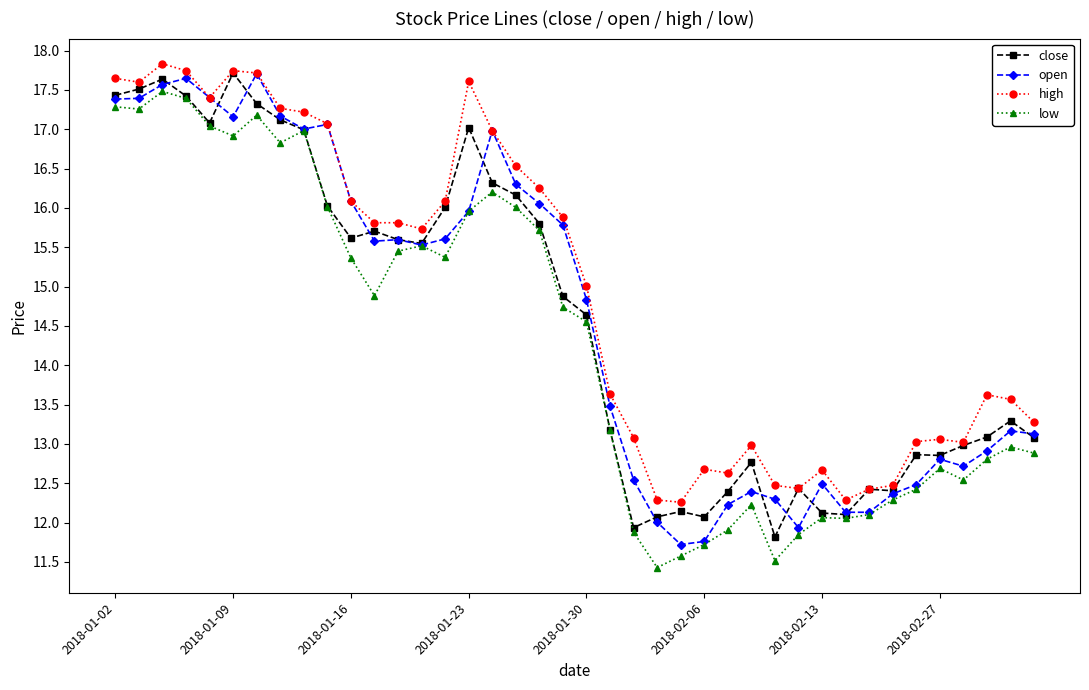

What is the minimum value for low?

11.4